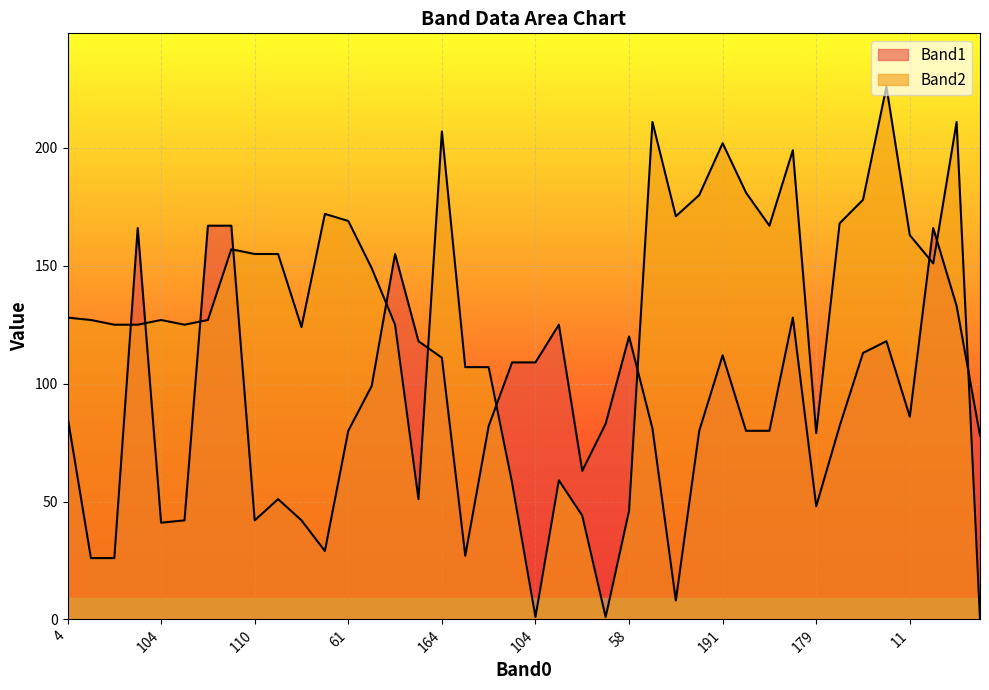

Is the value of Band2 at 39 greater than the value of Band1 at 39?

No